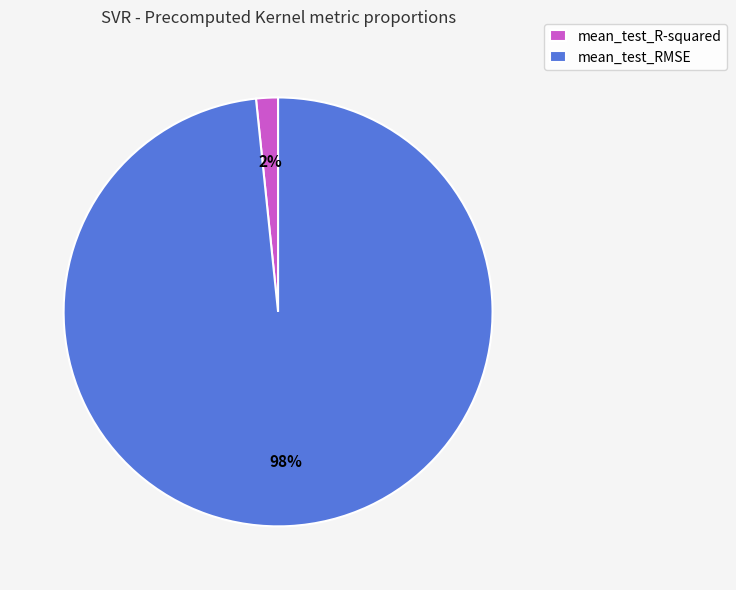

Which slice represents more than half of the pie?

mean_test_RMSE